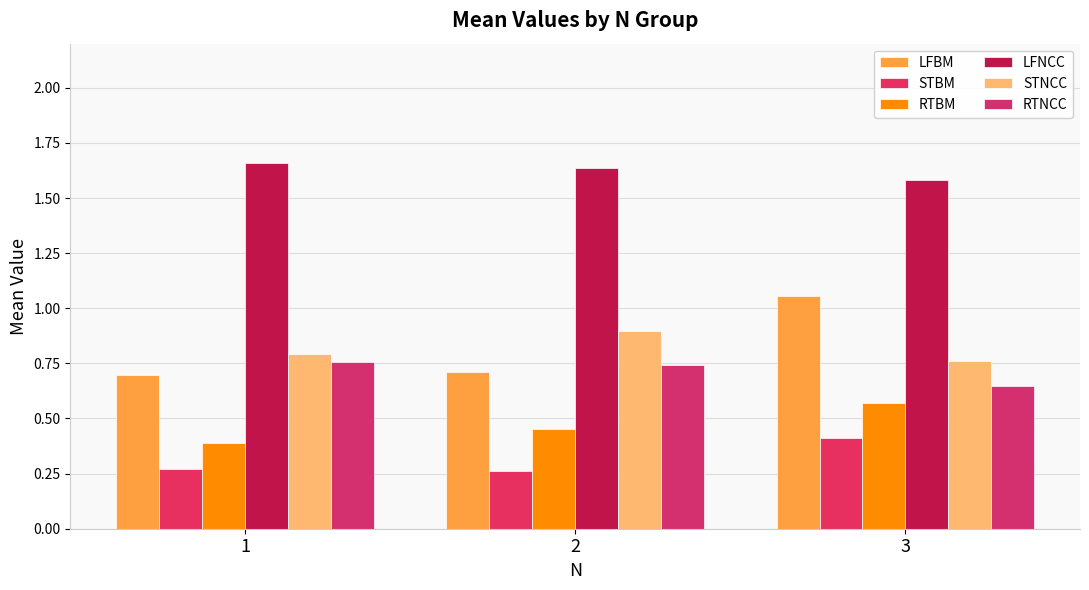

At 3, list the series in order from smallest to largest.

STBM, RTBM, RTNCC, STNCC, LFBM, LFNCC